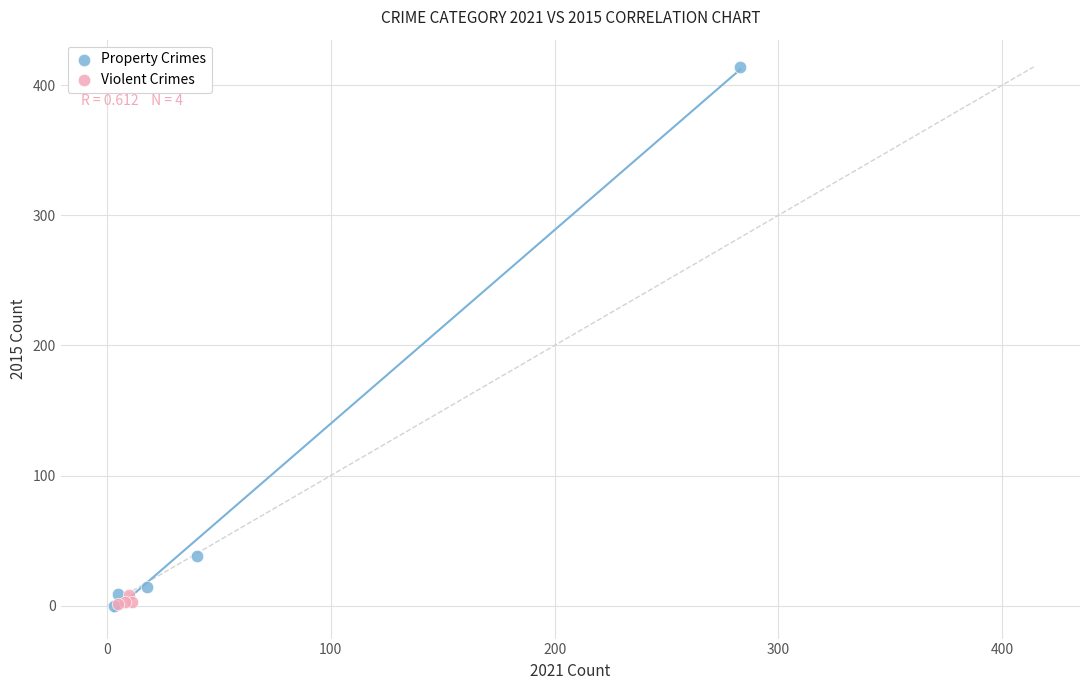

Which series has the widest spread of Y values?

Property Crimes